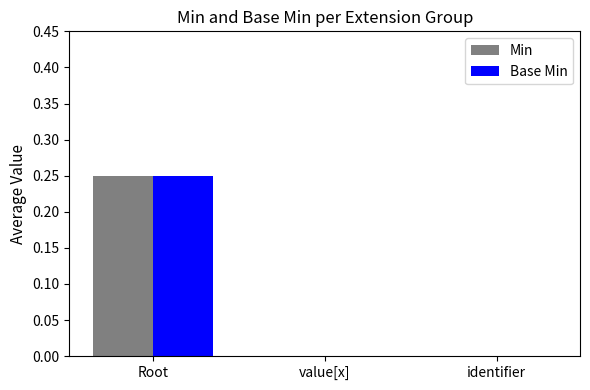

What is the total value across all series at Root?

0.5